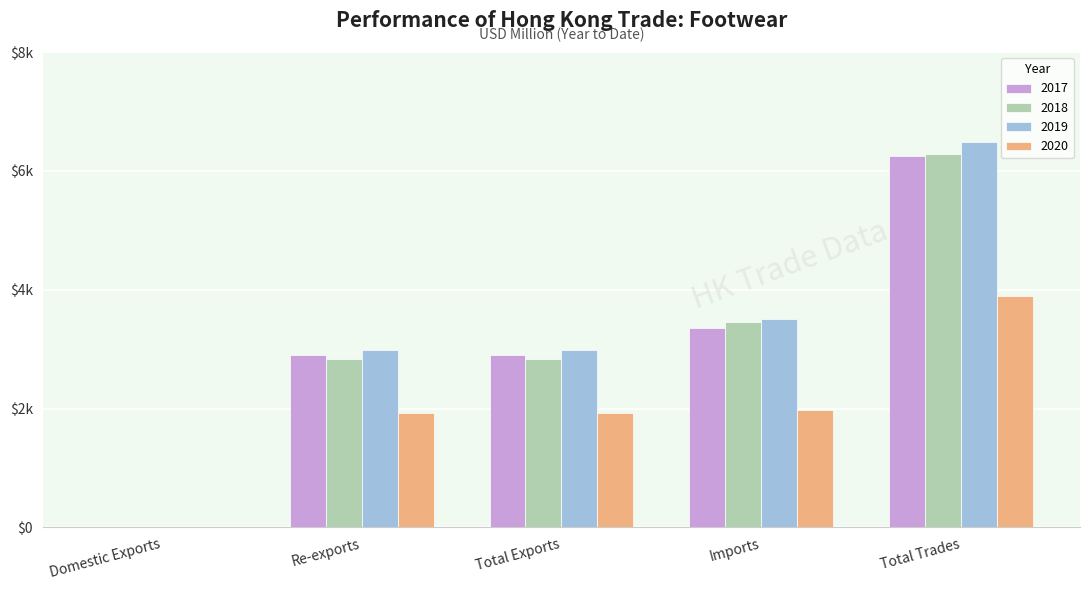

Are the bars grouped side by side (vs. stacked)?

Yes